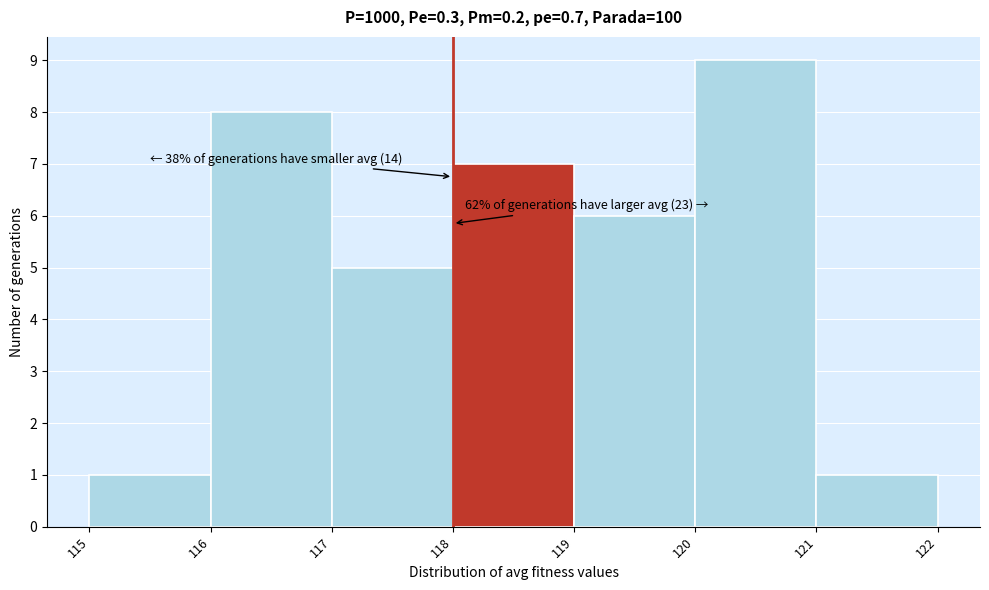

Over which range of the x-axis is the bar tallest?

120 to 121